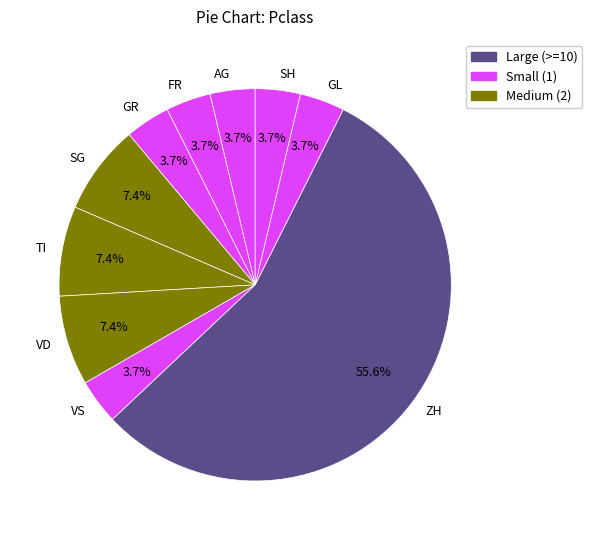

Which has a higher value, ZH or GR?

ZH